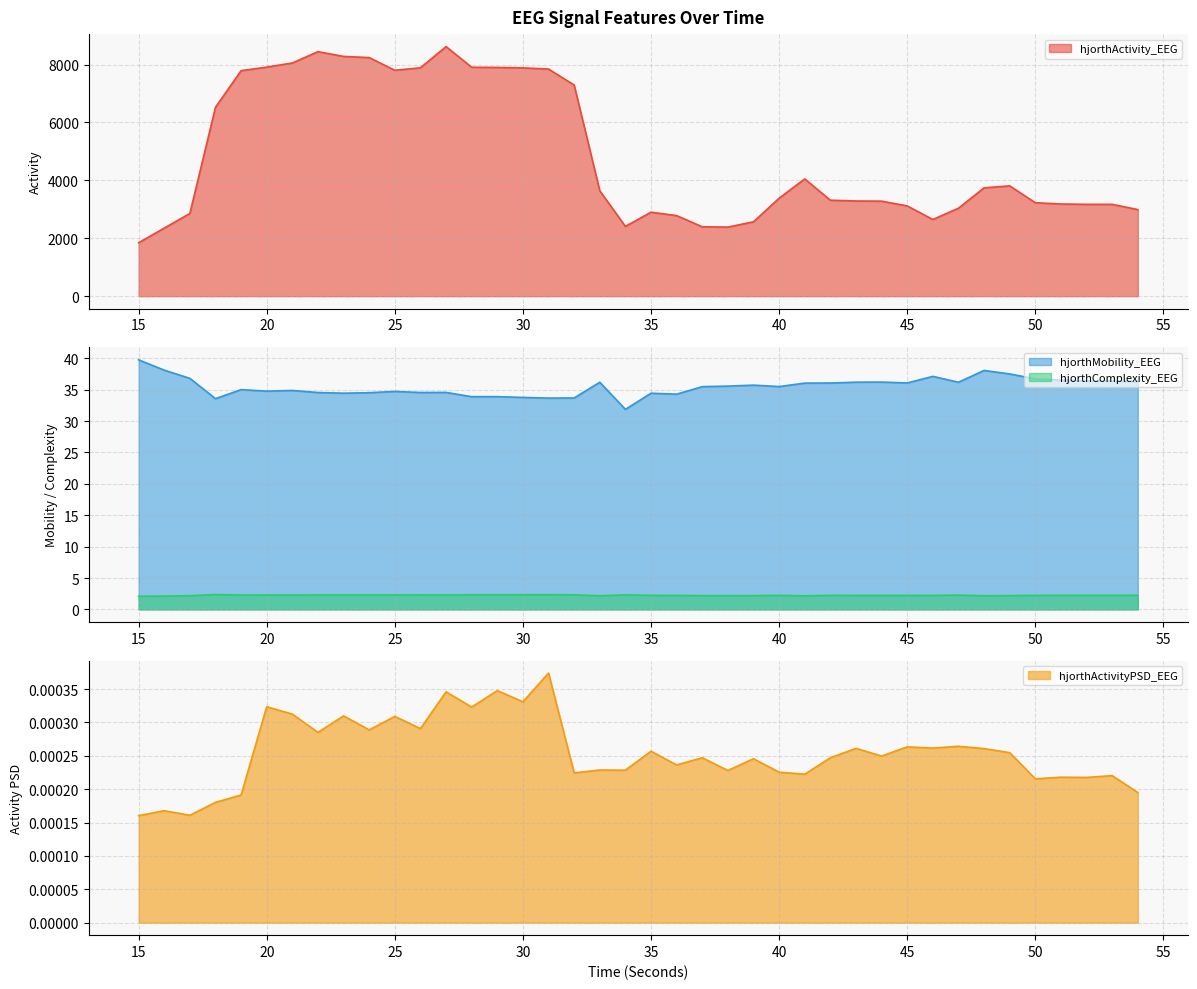

True or false: hjorthActivity_EEG and hjorthActivityPSD_EEG cross at least once.

False